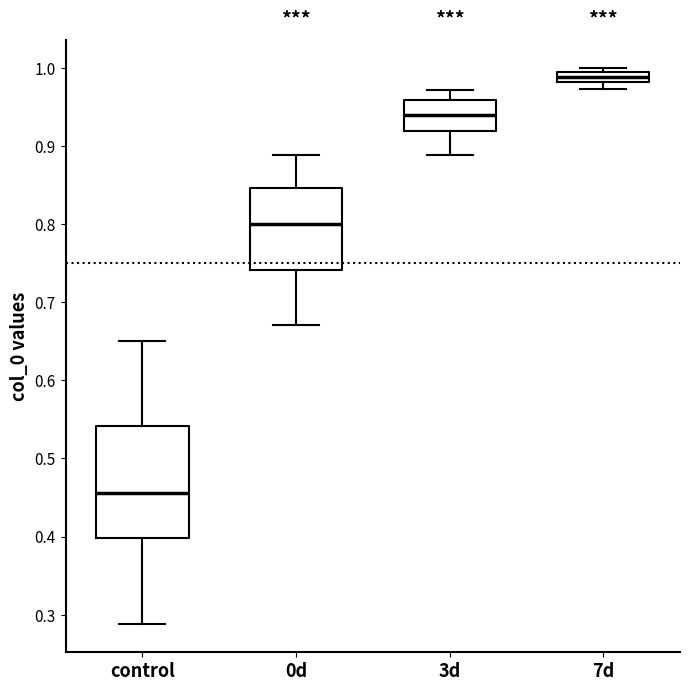

Which box's median line is the highest?

7d